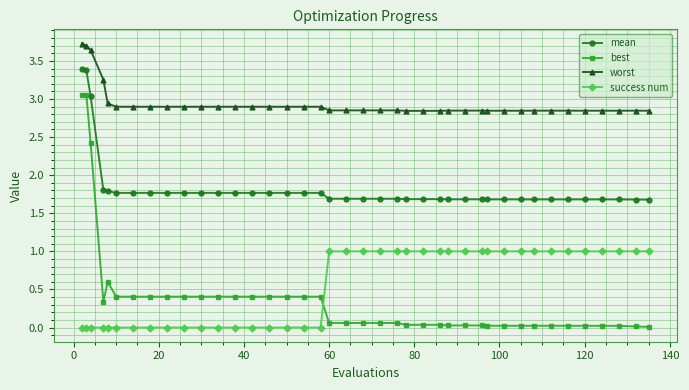

What is the difference between the second highest and second lowest values in the best series?

3.0